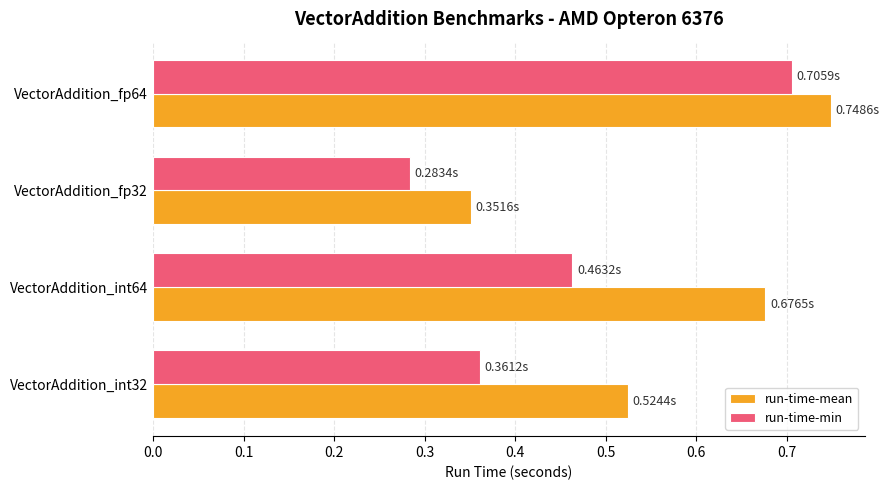

At which category is the sum across all series the highest?

VectorAddition_fp64